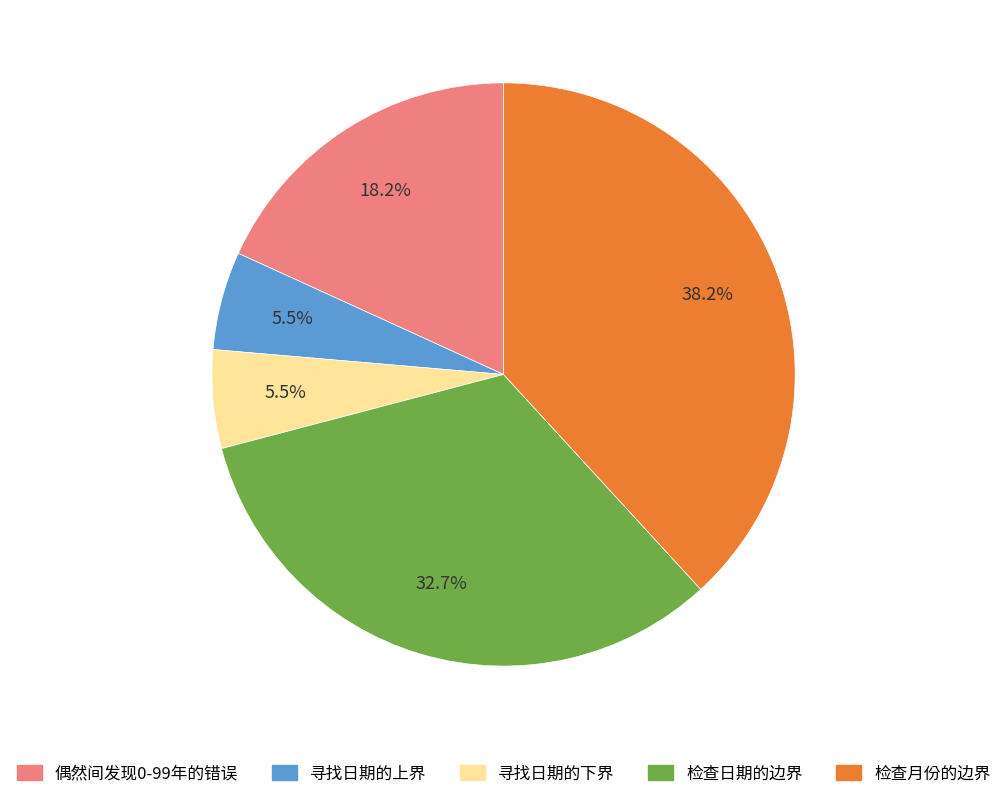

Which has a higher value, 偶然间发现0-99年的错误 or 检查月份的边界?

检查月份的边界